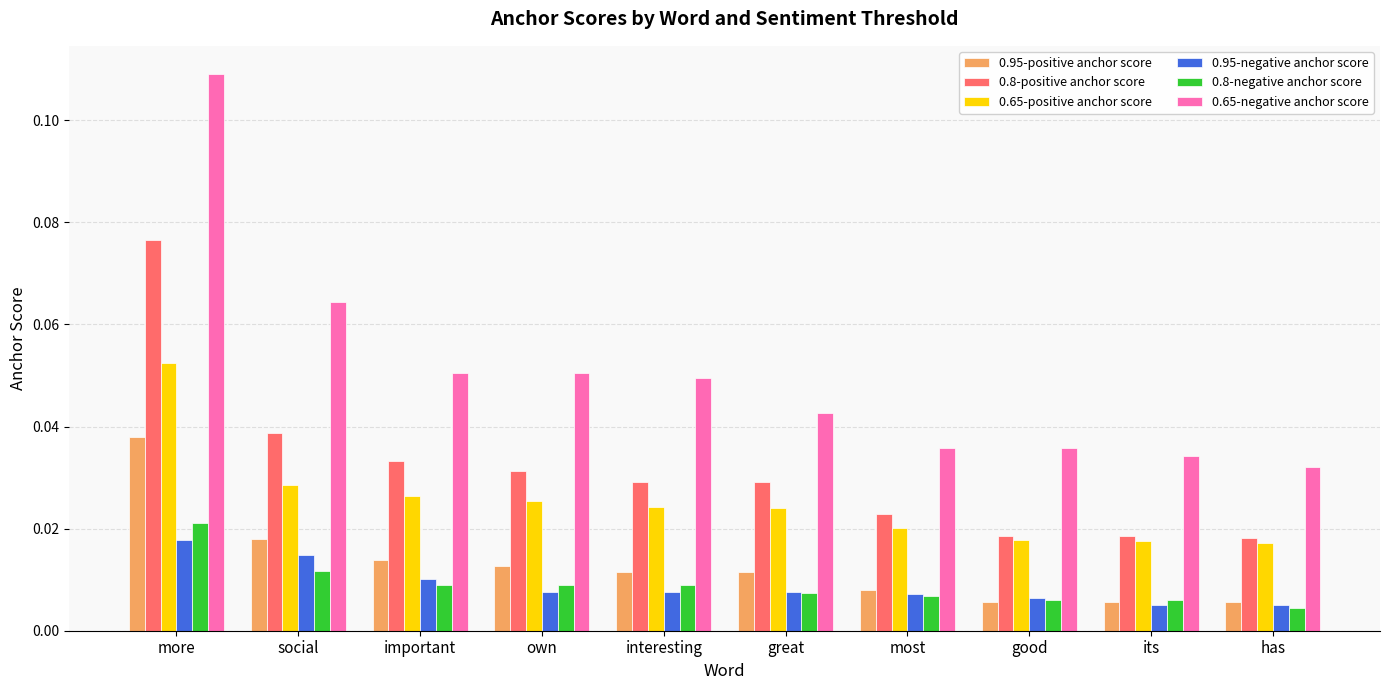

Count the 0.95-positive anchor score values in the range 0 to 1.

10